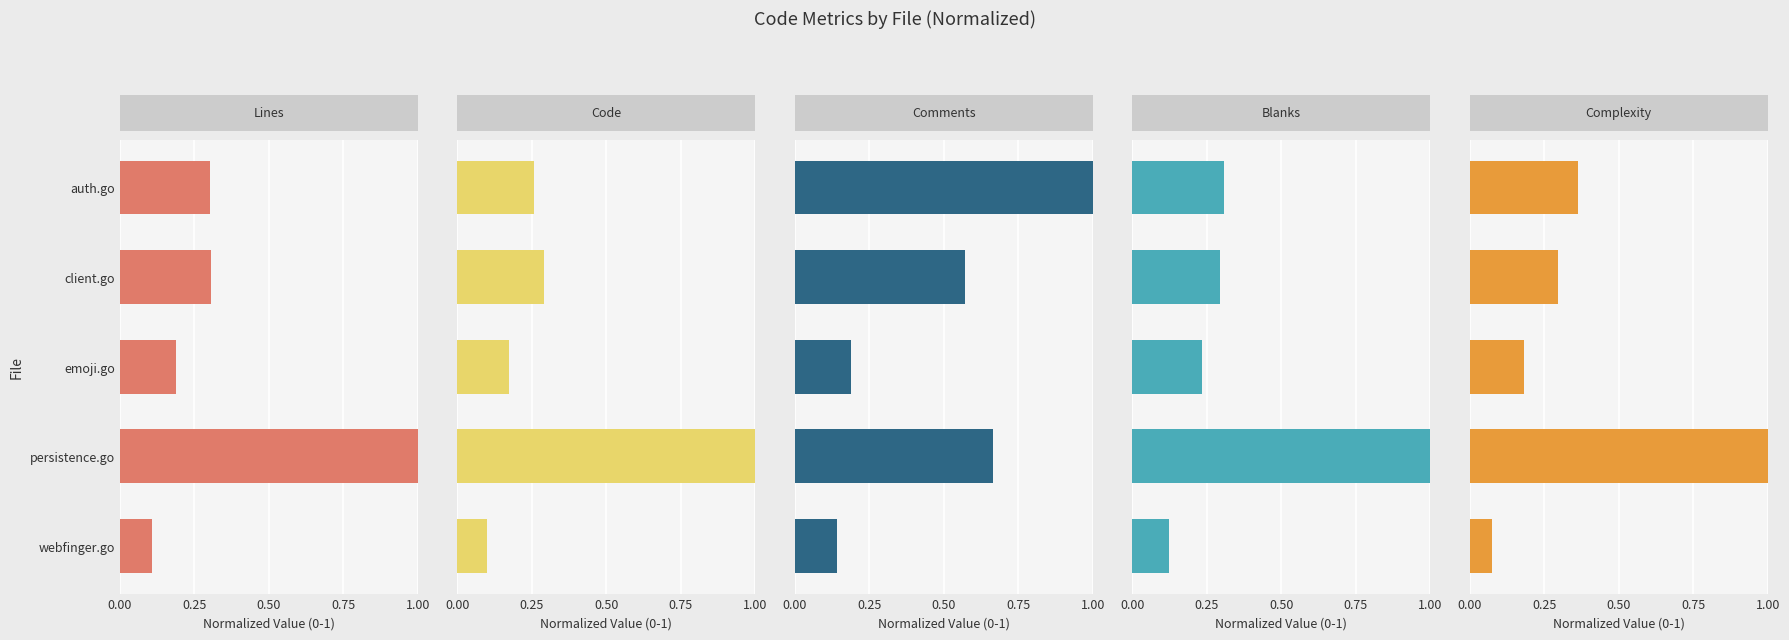

The Code series shows 1.3 at 0.25. True or false?

False